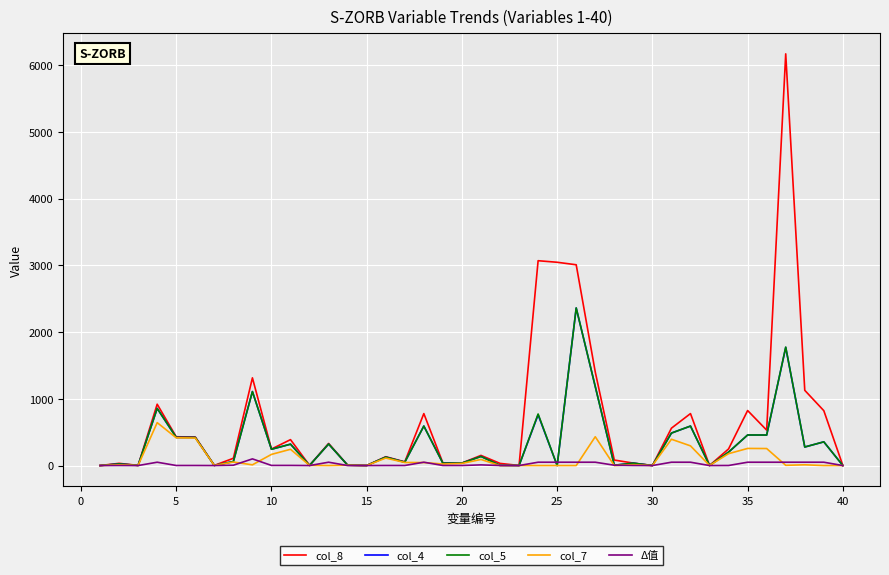

Which series has the largest total across all categories?

col_8